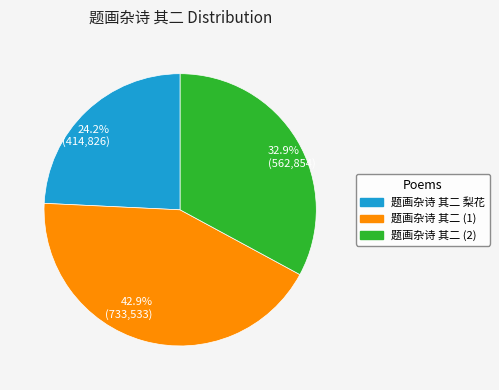

Rank the categories by value from lowest to highest.

题画杂诗 其二 梨花, 题画杂诗 其二 (2), 题画杂诗 其二 (1)